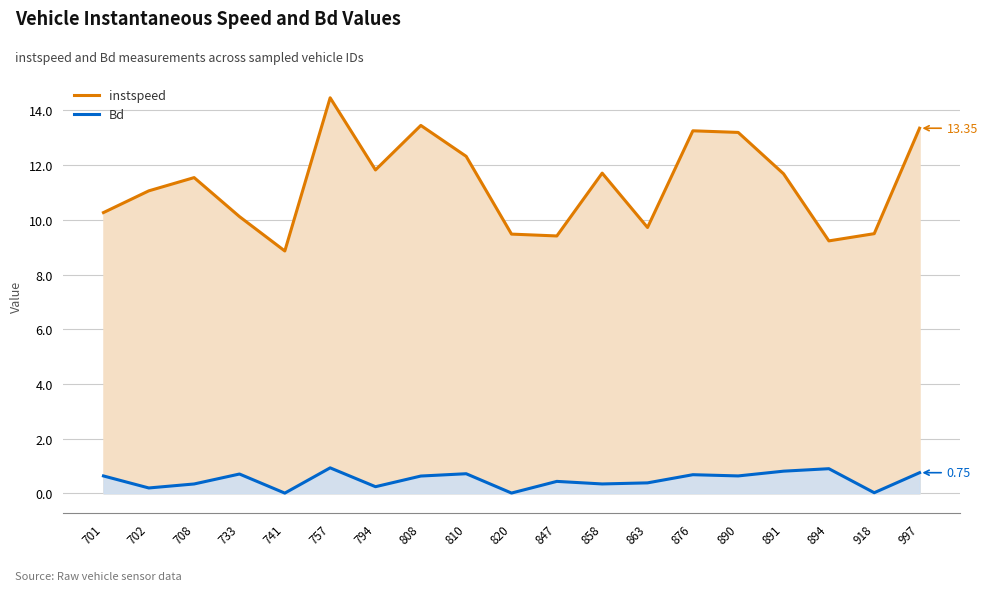

Which category has the lowest value in the Bd series?

741